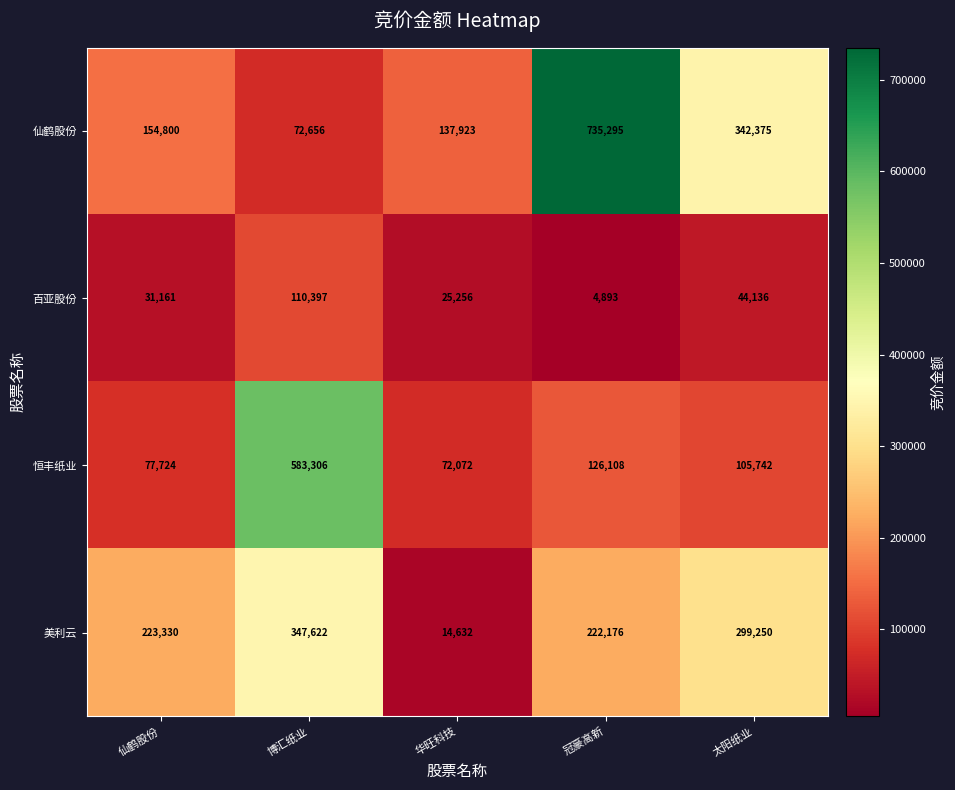

True or false: 仙鹤股份 has a value of 174100 at 冠豪高新.

False